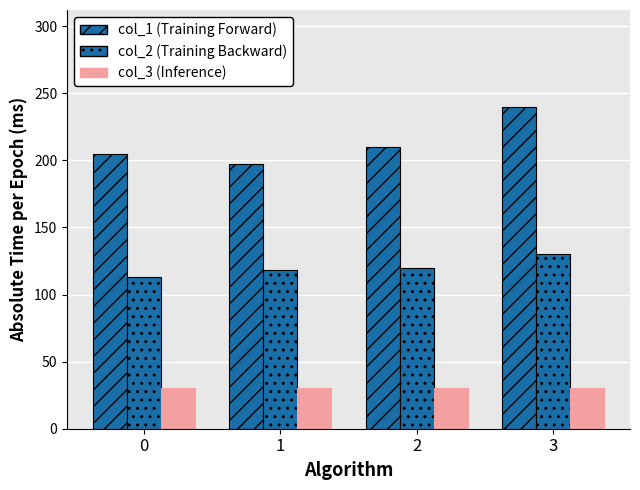

Reading left to right, extract all data points from this chart.

col_1 (Training Forward): 205	197	210	240
col_2 (Training Backward): 113	118	120	130
col_3 (Inference): 30	30	30	30